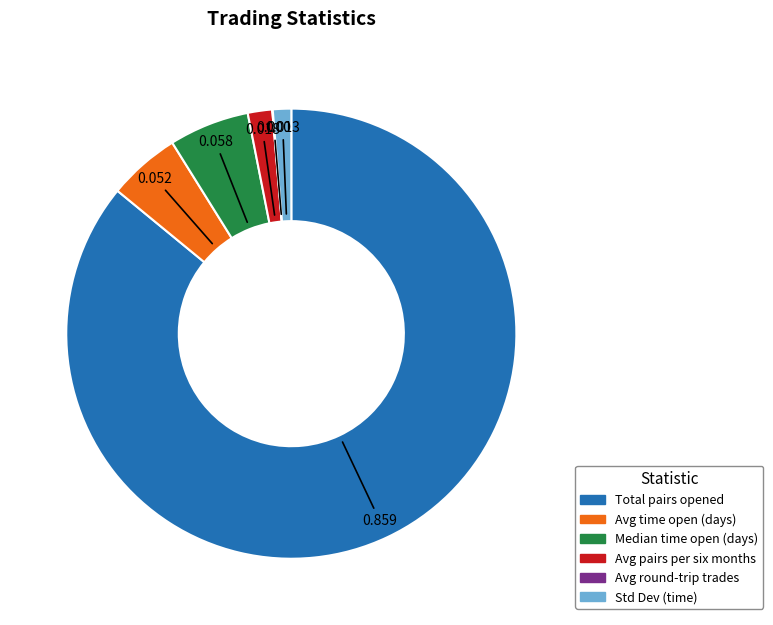

Is there any slice that represents more than half of the pie?

Yes